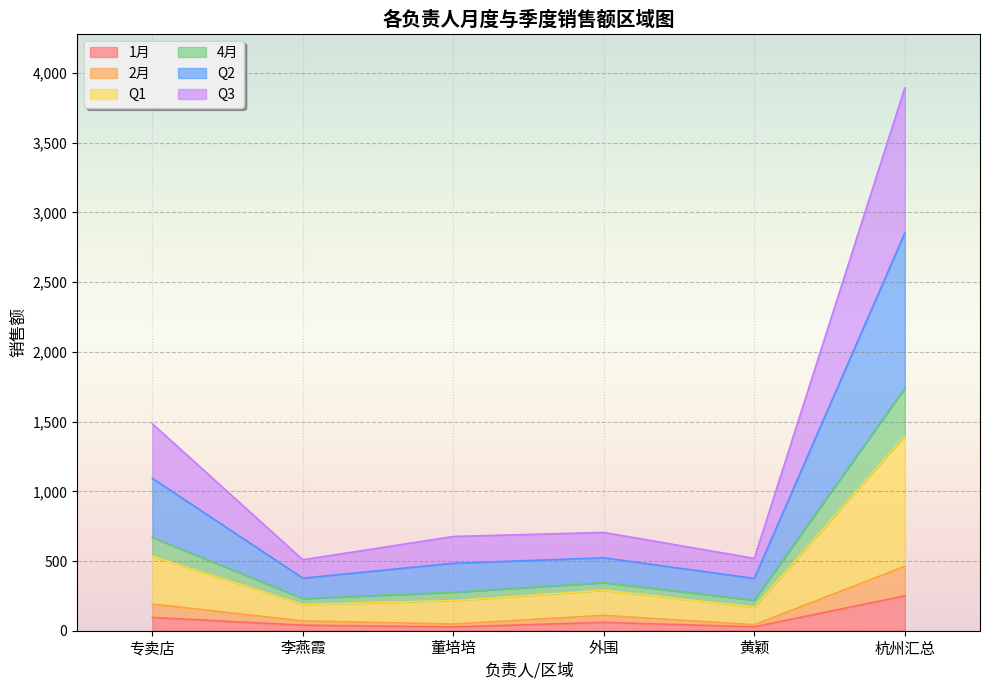

At which category is the sum across all series the highest?

杭州汇总